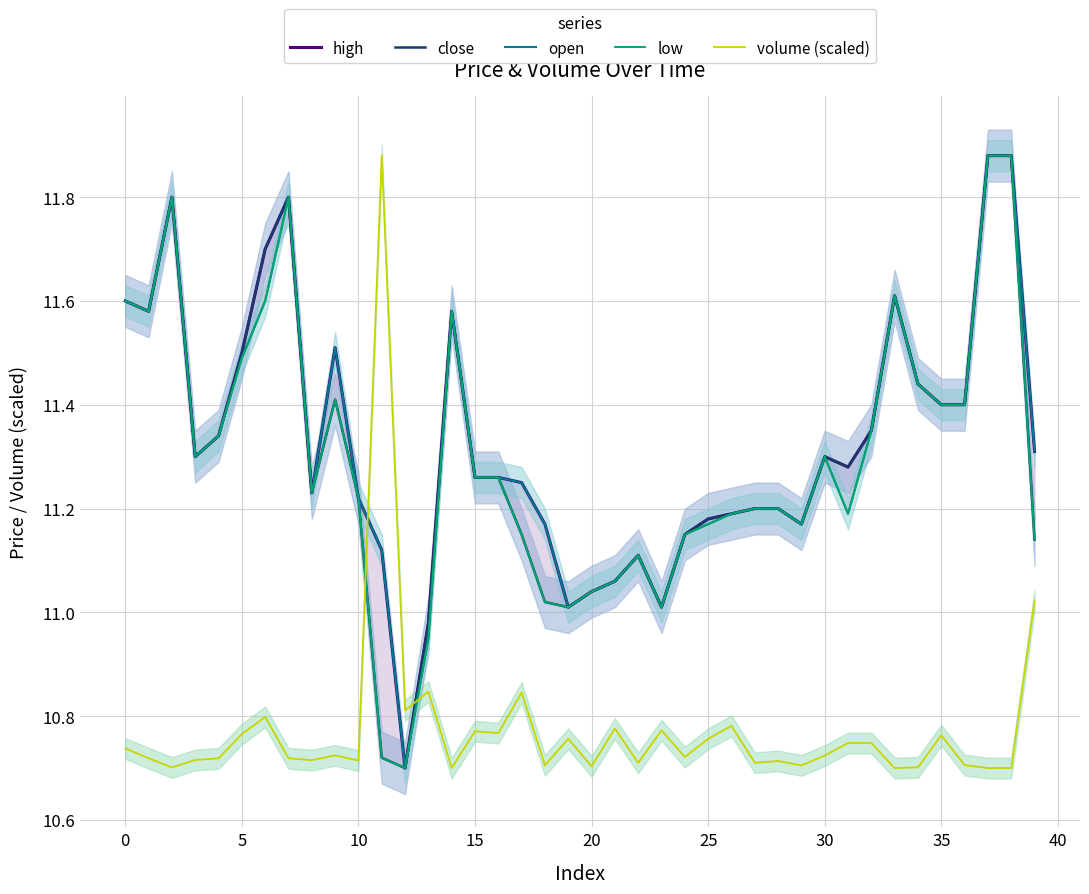

Reading left to right, extract all data points from this chart.

high: 11.6	11.6	11.8	11.3	11.3	11.5	11.7	11.8	11.2	11.5	11.2	11.1	10.7	11.0	11.6	11.3	11.3	11.2	11.2	11.0	11.0	11.1	11.1	11.0	11.2	11.2	11.2	11.2	11.2	11.2	11.3	11.3	11.3	11.6	11.4	11.4	11.4	11.9	11.9	11.3
close: 11.6	11.6	11.8	11.3	11.3	11.5	11.7	11.8	11.2	11.4	11.2	10.7	10.7	11.0	11.6	11.3	11.3	11.2	11.0	11.0	11.0	11.1	11.1	11.0	11.2	11.2	11.2	11.2	11.2	11.2	11.3	11.3	11.3	11.6	11.4	11.4	11.4	11.9	11.9	11.1
open: 11.6	11.6	11.8	11.3	11.3	11.5	11.6	11.8	11.2	11.5	11.2	11.1	10.7	10.9	11.6	11.3	11.3	11.2	11.2	11.0	11.0	11.1	11.1	11.0	11.2	11.2	11.2	11.2	11.2	11.2	11.3	11.2	11.3	11.6	11.4	11.4	11.4	11.9	11.9	11.3
low: 11.6	11.6	11.8	11.3	11.3	11.5	11.6	11.8	11.2	11.4	11.2	10.7	10.7	10.9	11.6	11.3	11.3	11.2	11.0	11.0	11.0	11.1	11.1	11.0	11.2	11.2	11.2	11.2	11.2	11.2	11.3	11.2	11.3	11.6	11.4	11.4	11.4	11.9	11.9	11.1
volume (scaled): 10.7	10.7	10.7	10.7	10.7	10.8	10.8	10.7	10.7	10.7	10.7	11.9	10.8	10.8	10.7	10.8	10.8	10.8	10.7	10.8	10.7	10.8	10.7	10.8	10.7	10.8	10.8	10.7	10.7	10.7	10.7	10.7	10.7	10.7	10.7	10.8	10.7	10.7	10.7	11.0